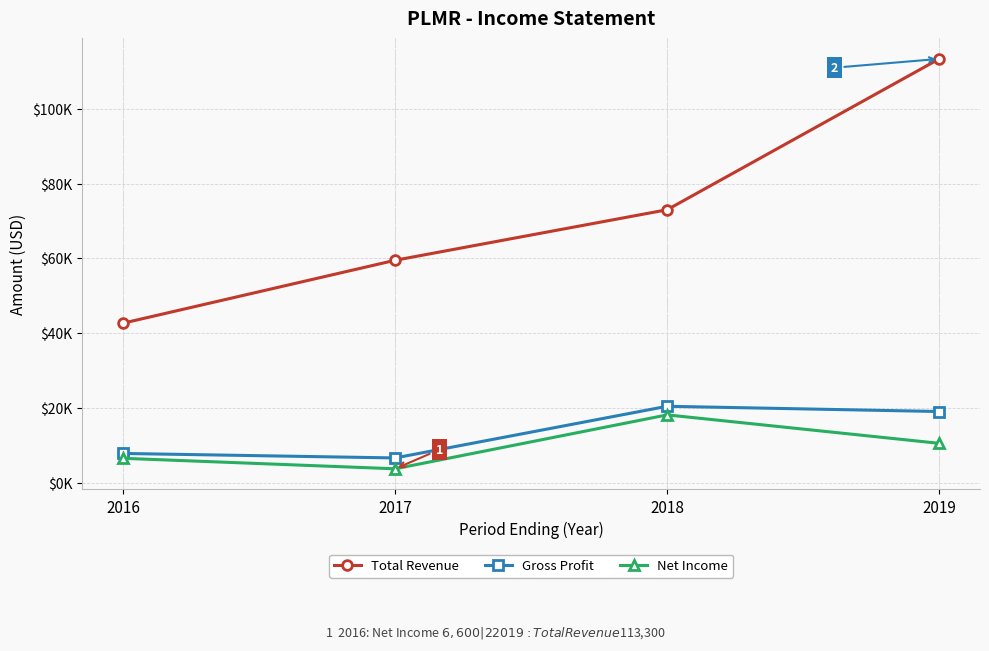

At which category is the sum across all series the highest?

2019